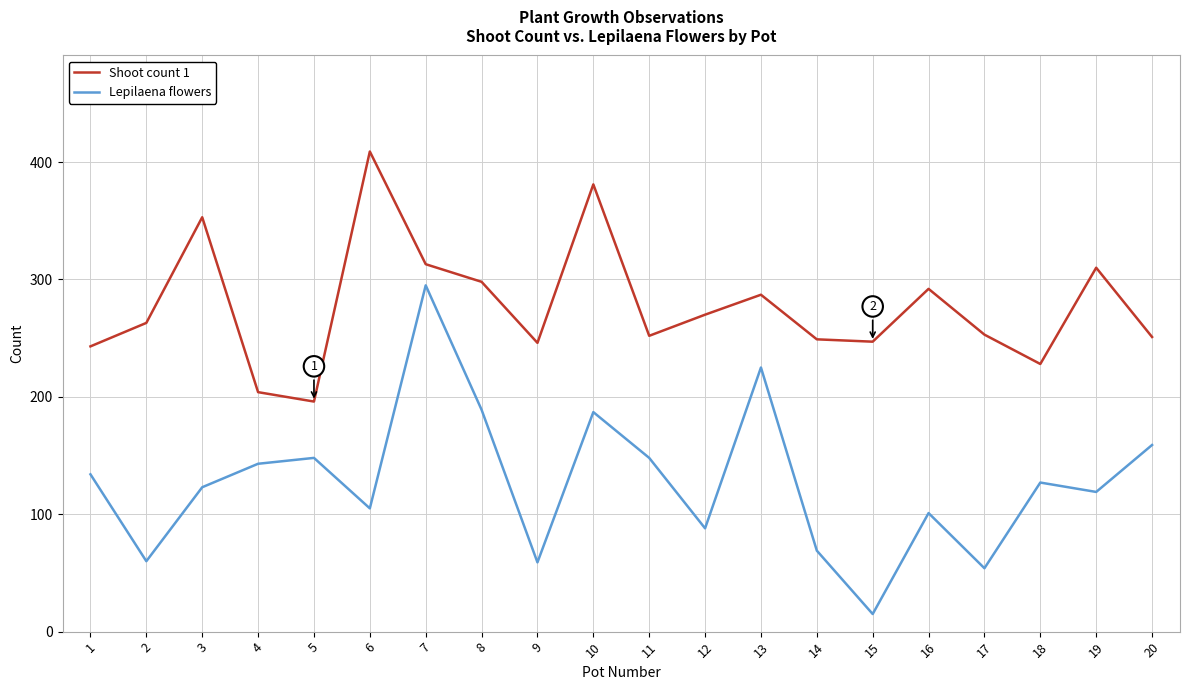

At which category is the sum across all series the highest?

7